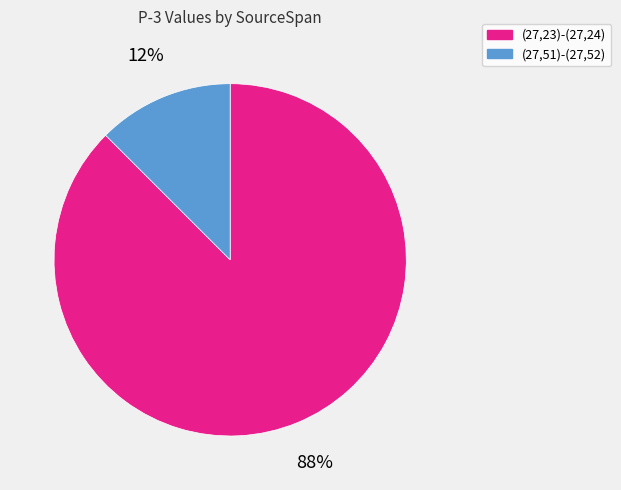

Combined, do (27,51)-(27,52) and (27,23)-(27,24) account for over 50%?

Yes